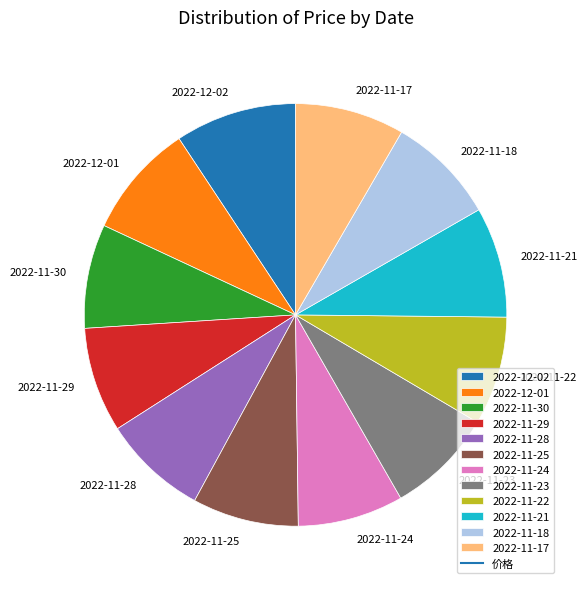

Is there any slice that represents more than half of the pie?

No